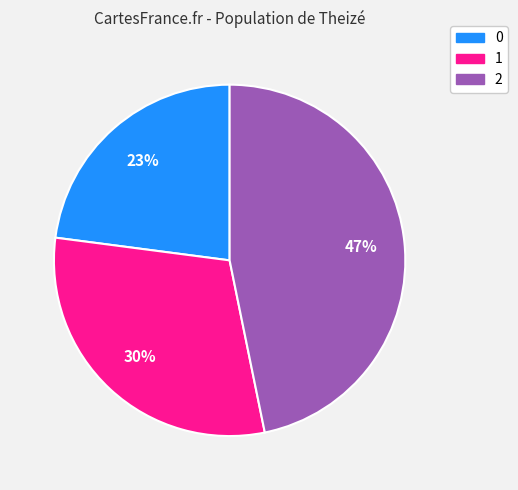

Count the number of slices in the pie.

3